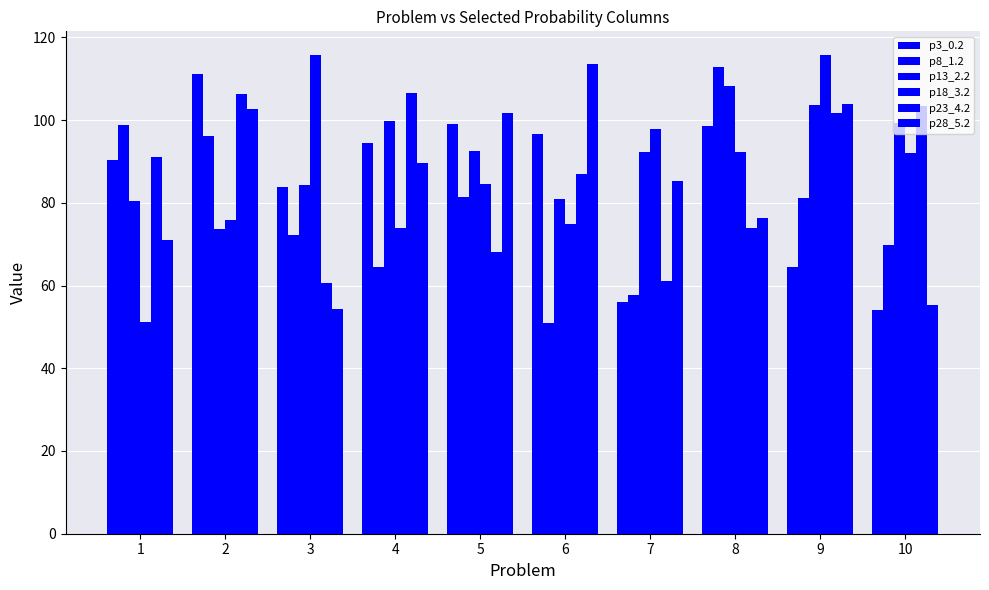

Is it true that p8_1.2 equals 40.3 at 2?

False